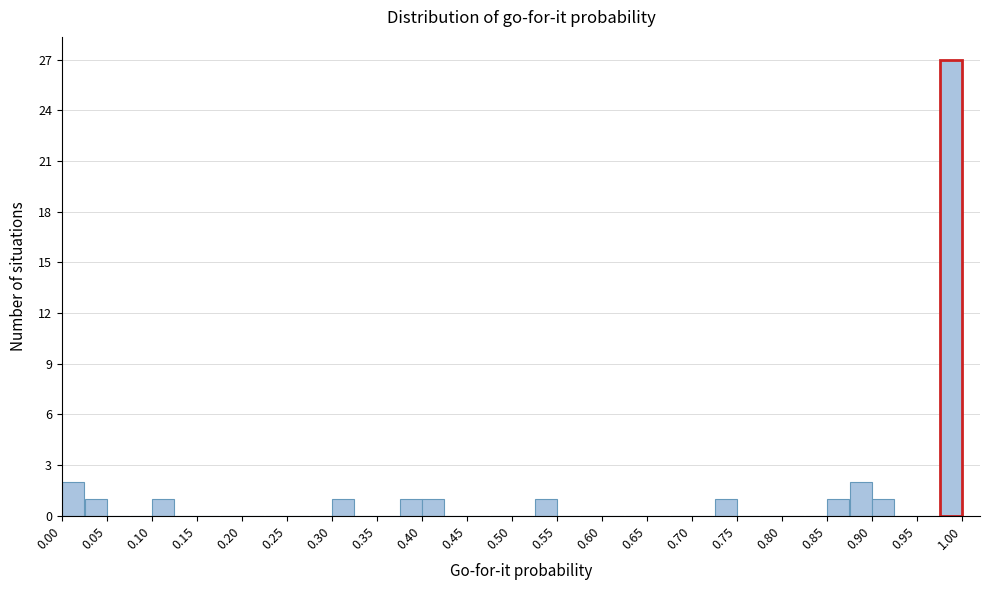

What is the height of the bar covering 0.900 to 0.925 on the x-axis? The values are not printed on the chart, so give them approximately, as read against the axis.

1